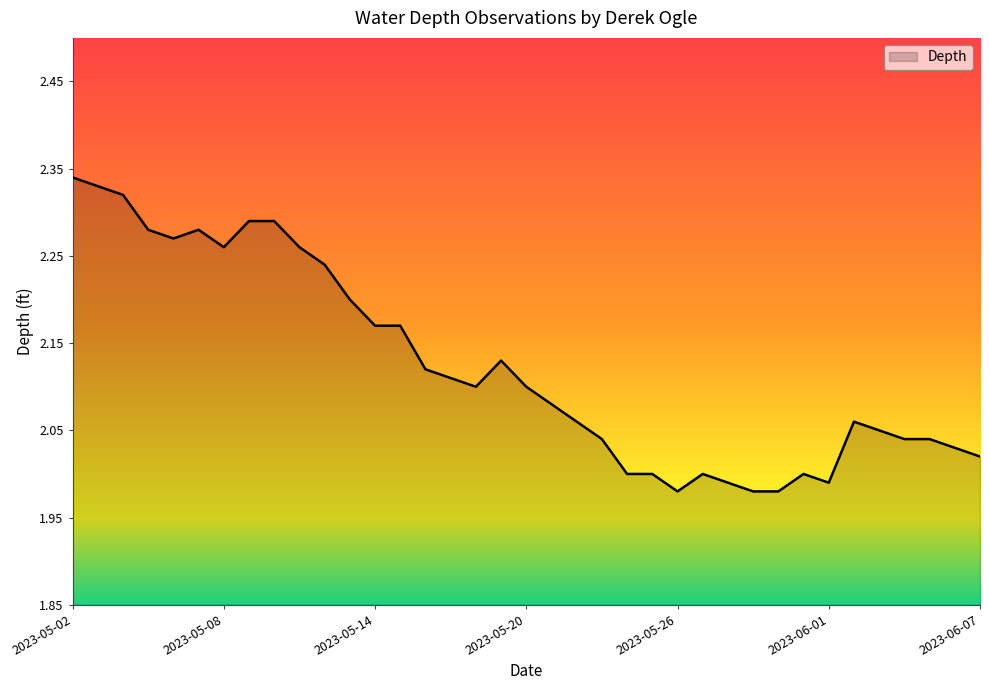

How many lines are shown in the chart?

1